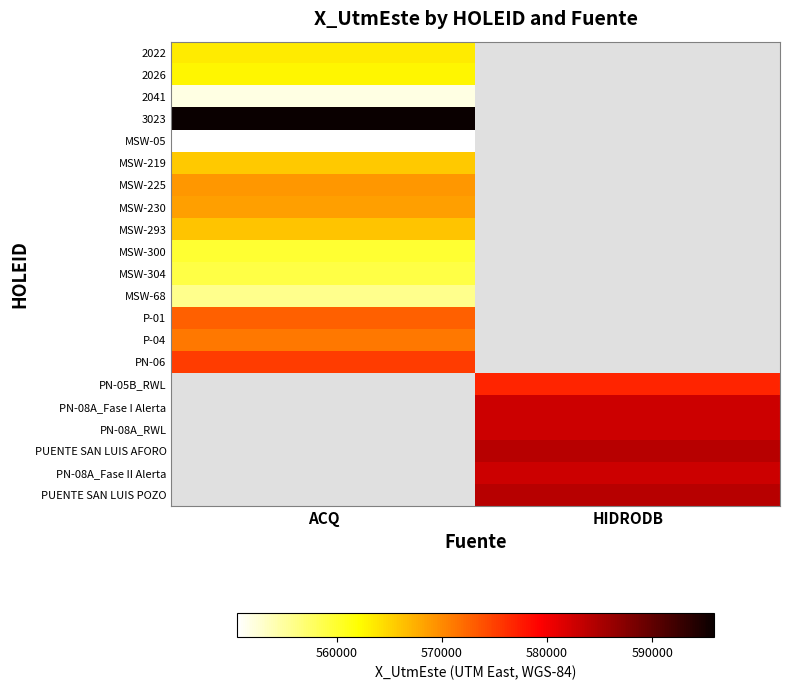

Count the number of categories in the chart.

2